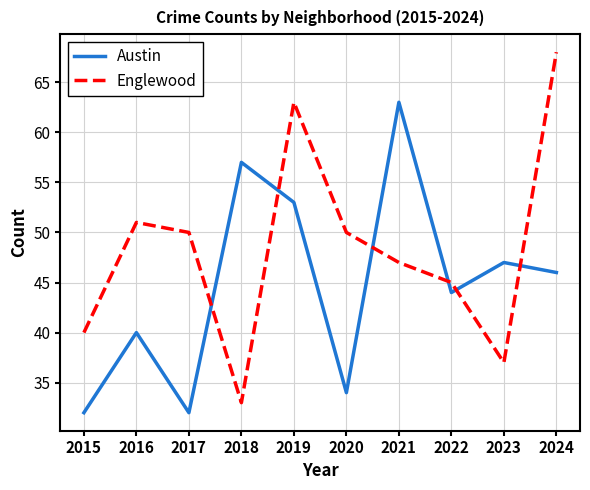

Does the chart have visible grid lines?

Yes